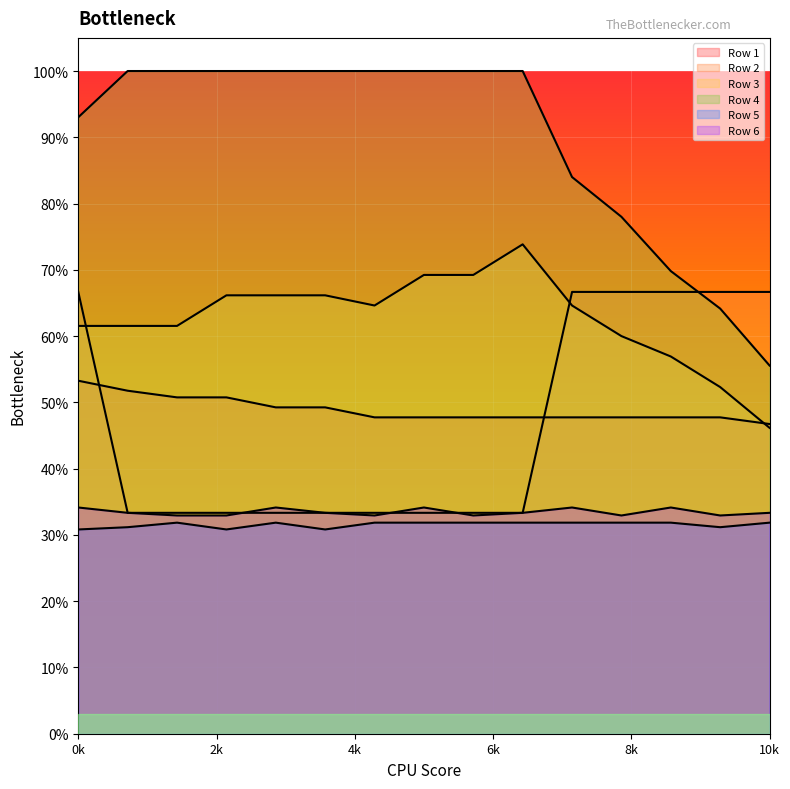

What is the average value of the Row 3 series?

0.6